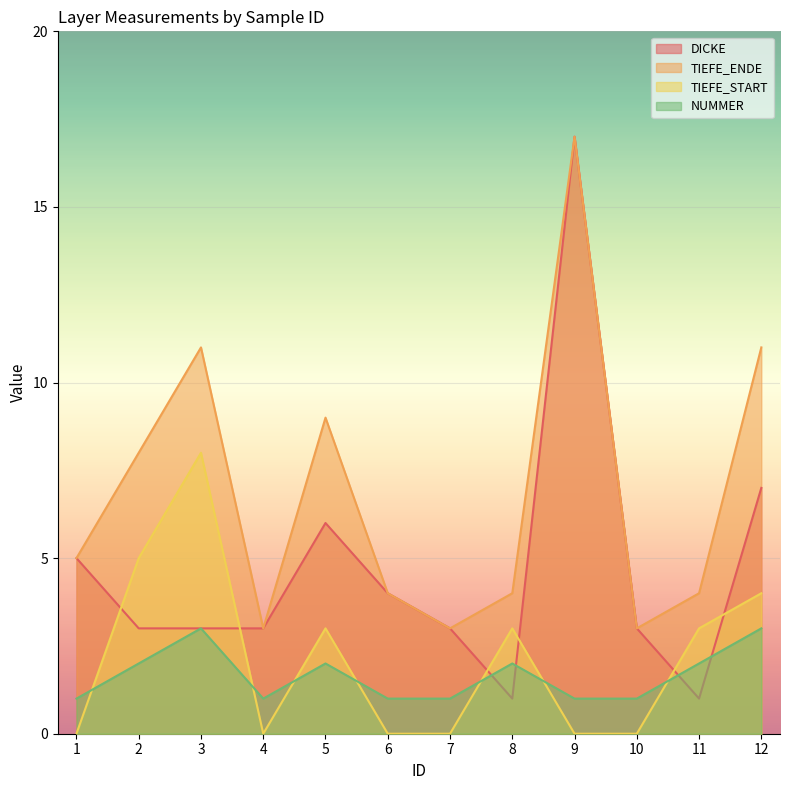

True or false: TIEFE_START and TIEFE_ENDE intersect in this chart.

False